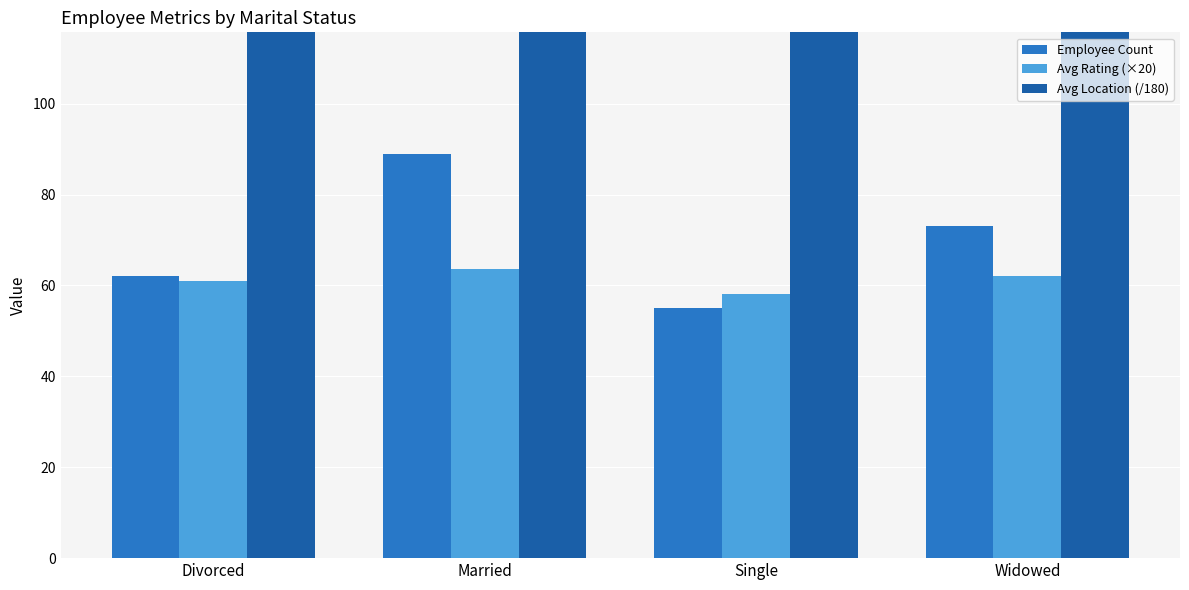

Reading right to left, list all the values displayed in this chart.

Employee Count: 73.0	55.0	89.0	62.0
Avg Rating (×20): 62.0	58.2	63.6	61.0
Avg Location (/180): 232.6	216.2	251.3	234.2